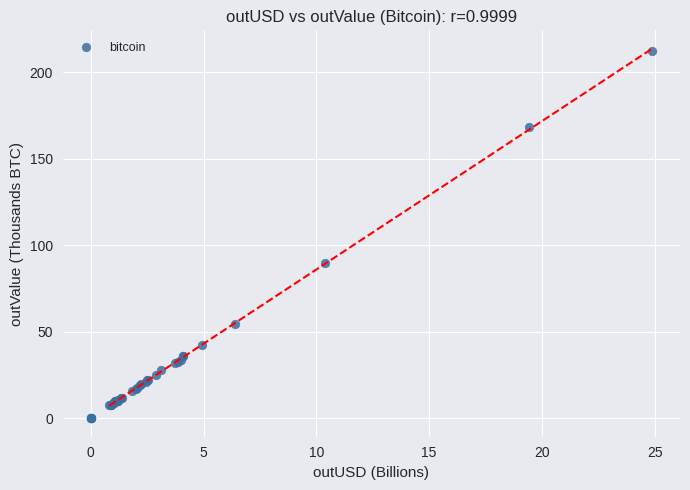

What Y value in the scatter plot is closest to 106?

89.9